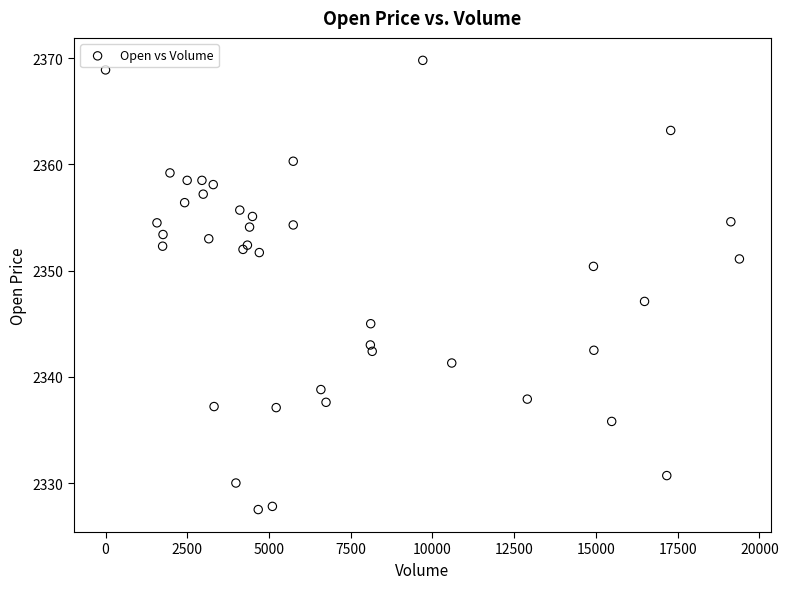

What Y value in the scatter plot is closest to 2348?

2347.1